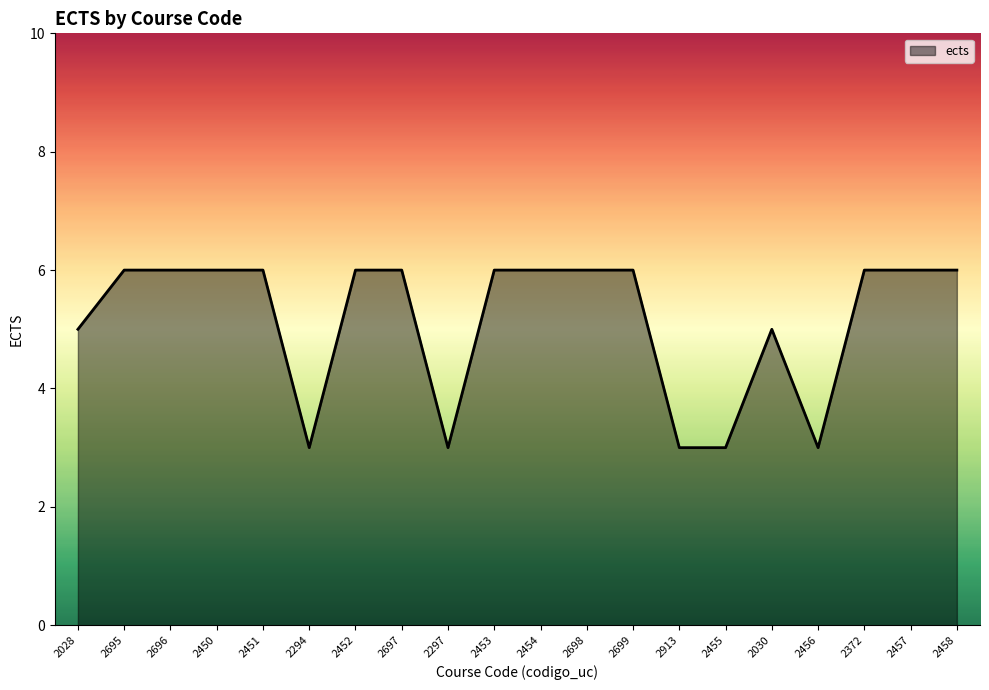

How many distinct data groups are displayed?

1